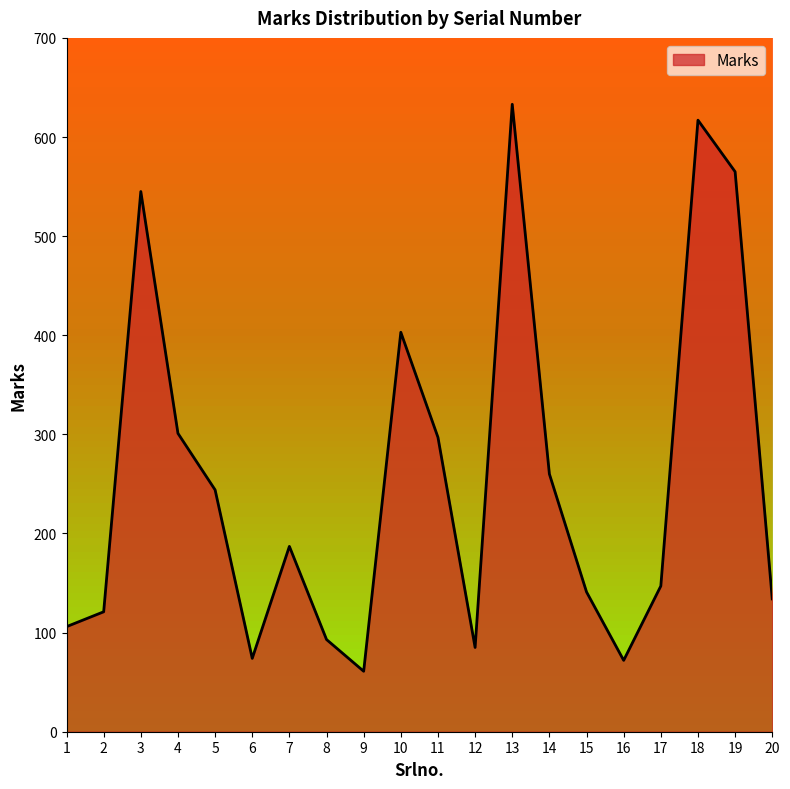

Is it true that the value at 7 is 100?

False